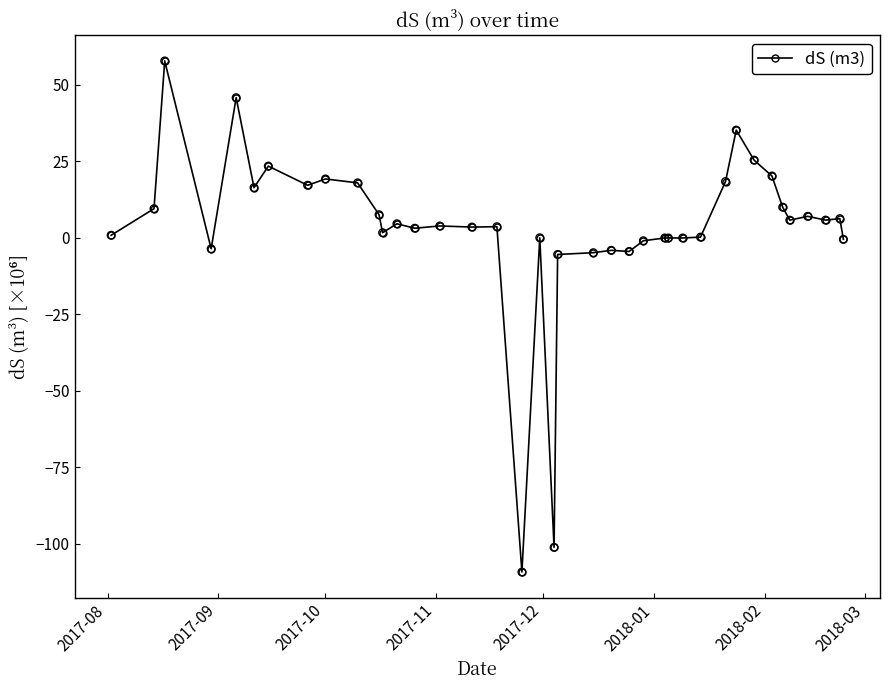

What is the value of the 3rd point from the left?

57.8